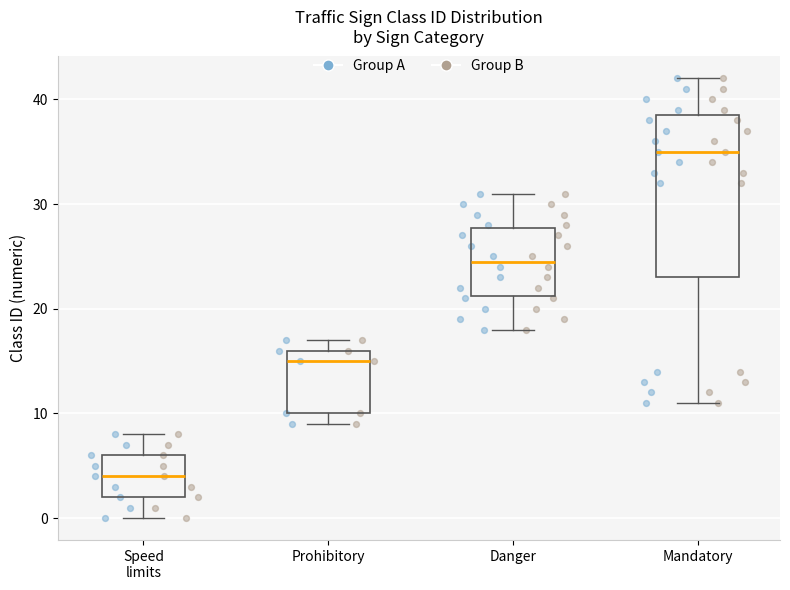

Where is the lower edge of the box for Prohibitory on the y-axis? The values are not printed on the chart, so give them approximately, as read against the axis.

10